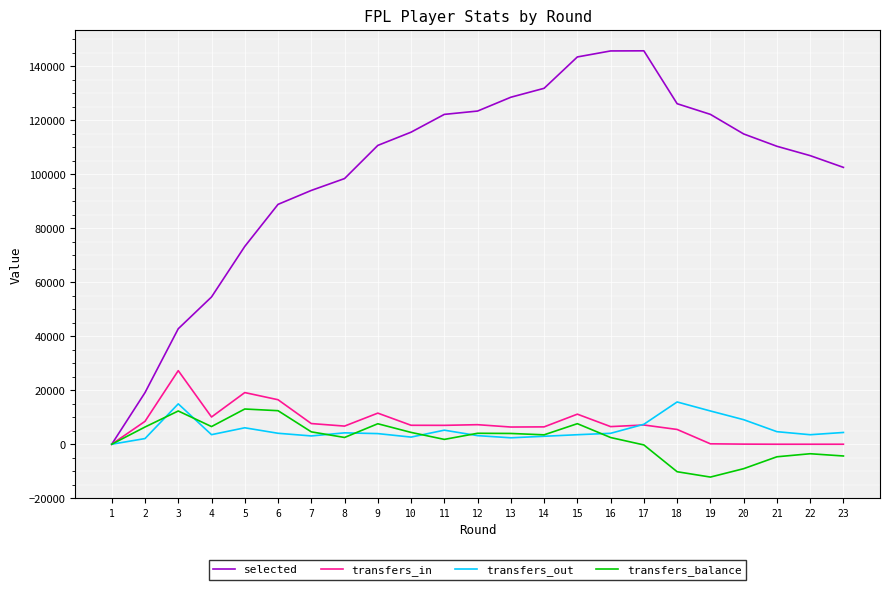

List the series in order of their peak value, lowest first.

transfers_balance, transfers_out, transfers_in, selected